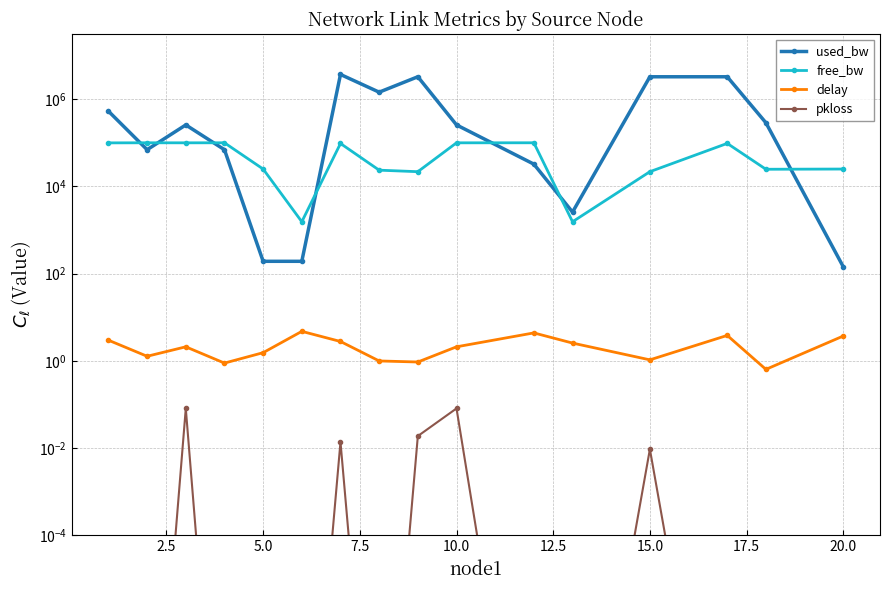

How many lines are shown in the chart?

4